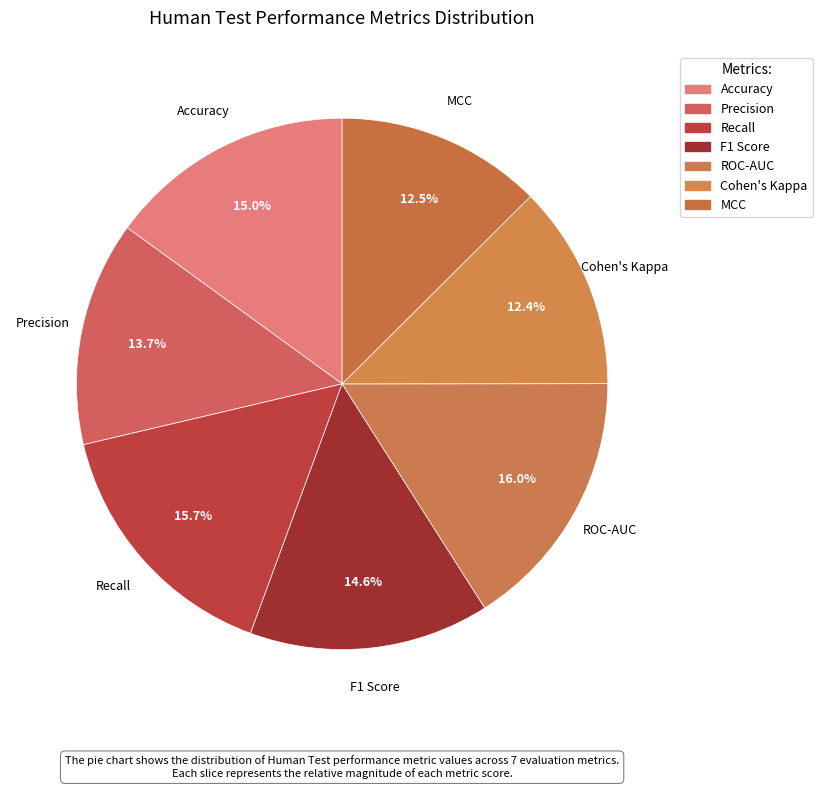

To the nearest percent, what is the average slice percentage?

14%